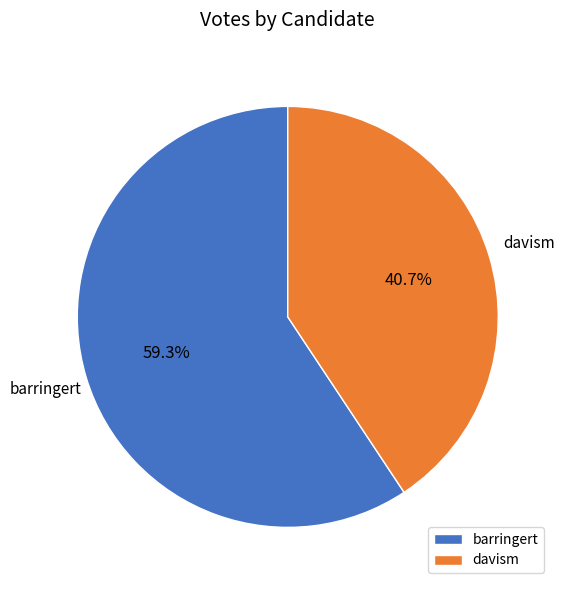

Does any single category account for the majority?

Yes